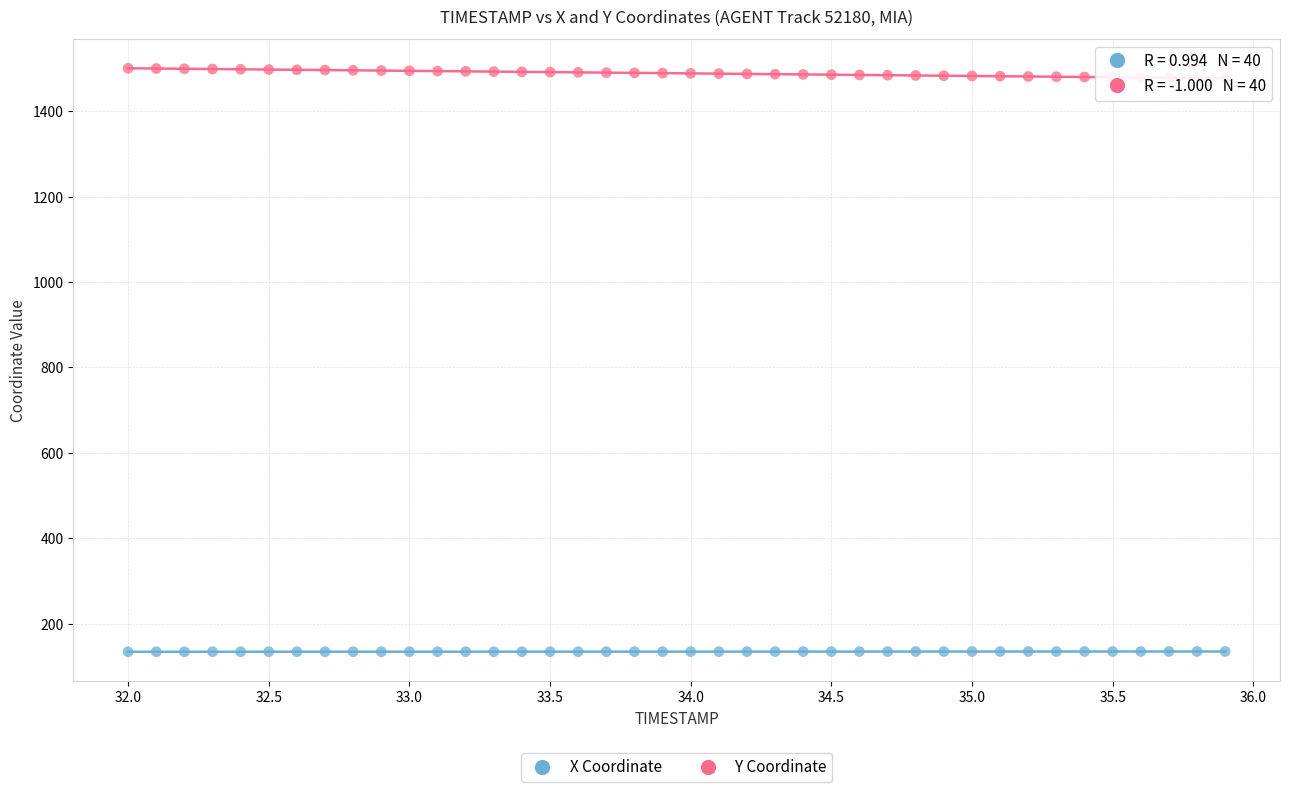

Which series reaches the minimum Y coordinate?

X Coordinate